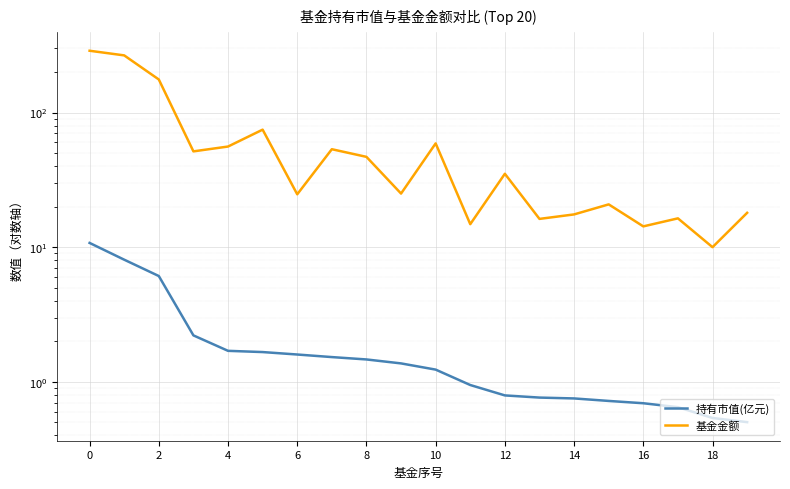

List the series in order of their overall mean, lowest first.

持有市值(亿元), 基金金额